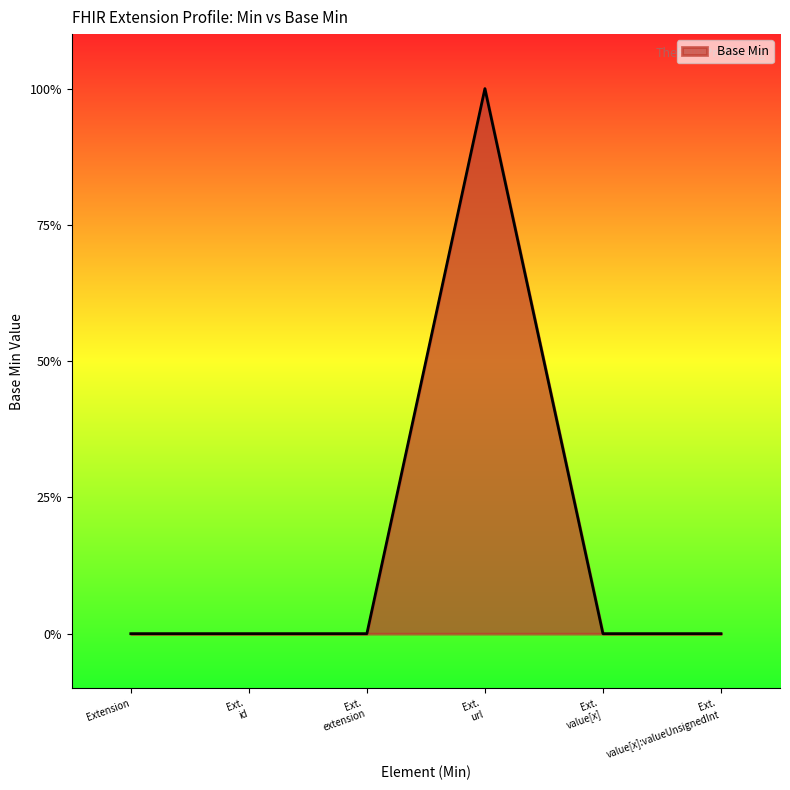

Reading right to left, extract all data points from this chart.

Ext.
value[x]:valueUnsignedInt=0	Ext.
value[x]=0	Ext.
url=1	Ext.
extension=0	Ext.
id=0	Extension=0